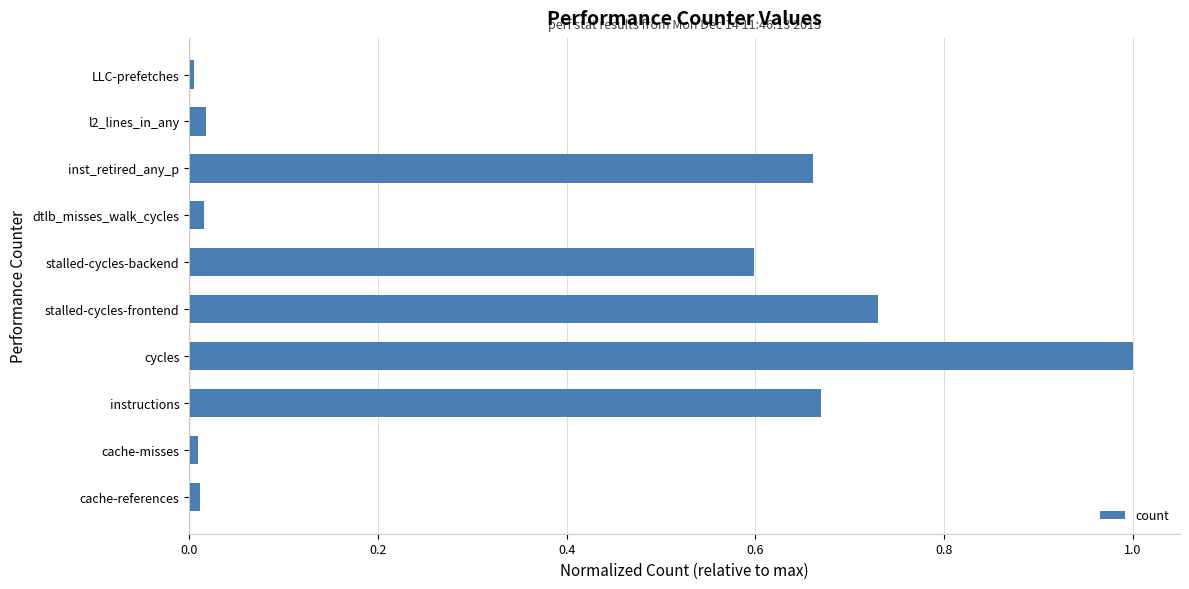

Which has a higher value, stalled-cycles-backend or cache-misses?

stalled-cycles-backend